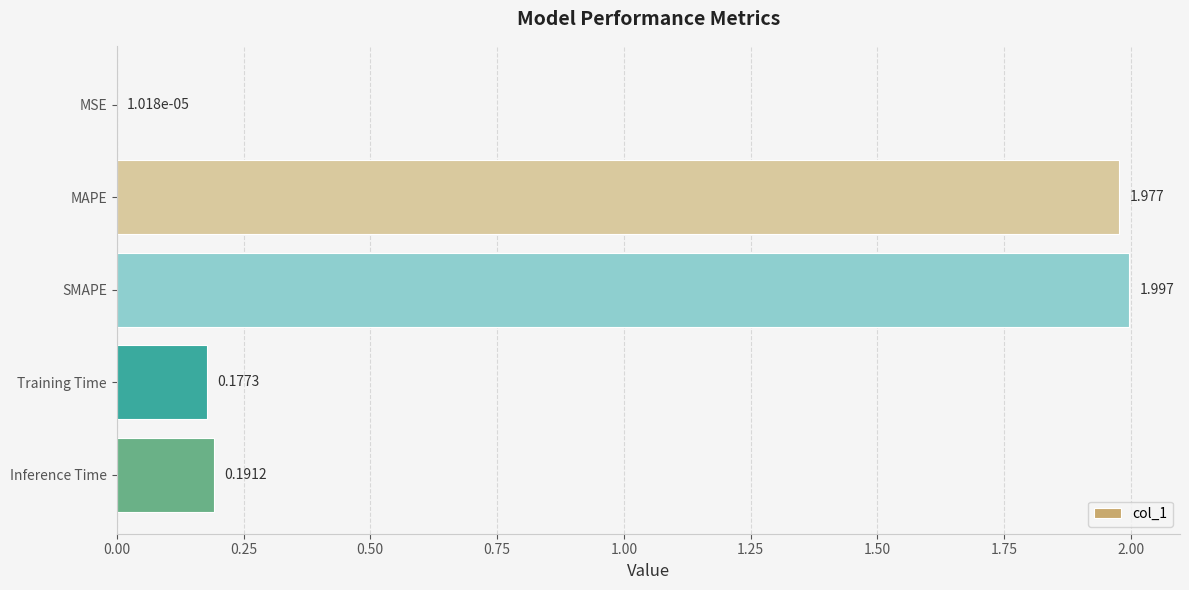

At which category does the chart reach its peak across all series?

SMAPE